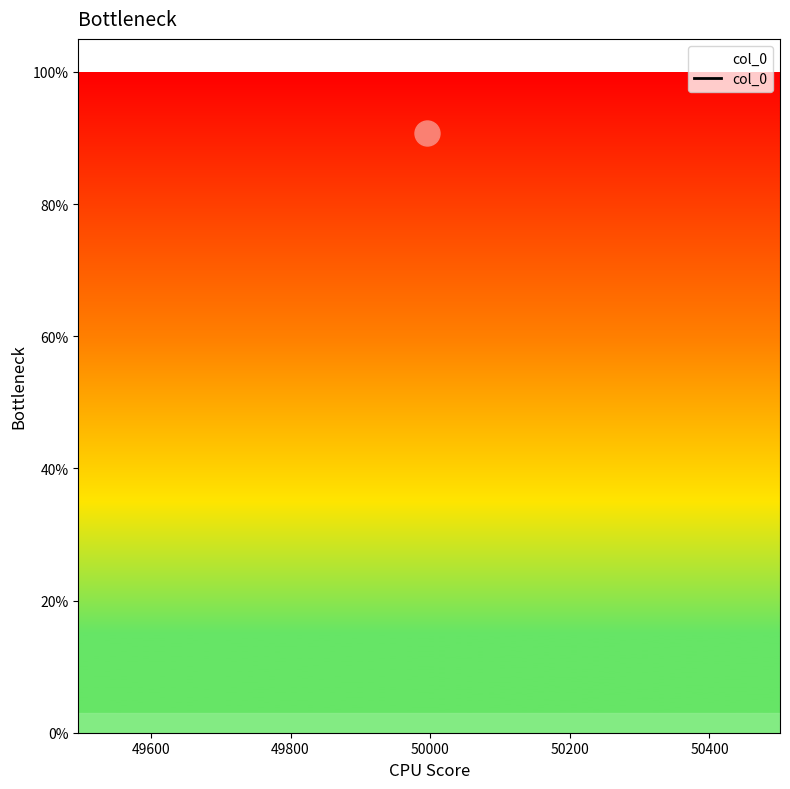

Which has a higher value, 49800 or 49400?

49800